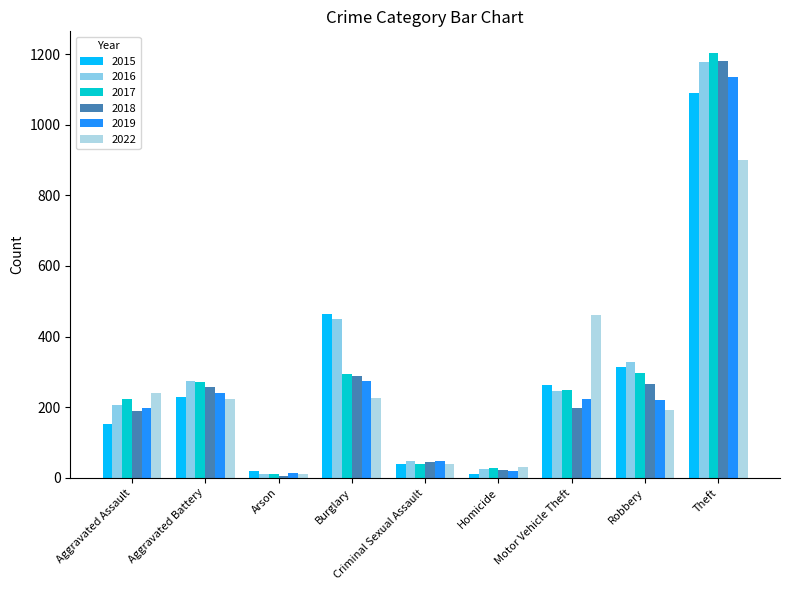

Reading right to left, list all the values displayed in this chart.

2015: 1091	315	264	11	40	463	20	228	151
2016: 1176	329	246	24	47	450	11	273	207
2017: 1204	297	249	27	39	295	12	272	223
2018: 1180	265	199	23	44	288	6	256	190
2019: 1135	220	222	18	47	275	13	240	197
2022: 901	193	462	31	39	225	12	224	241